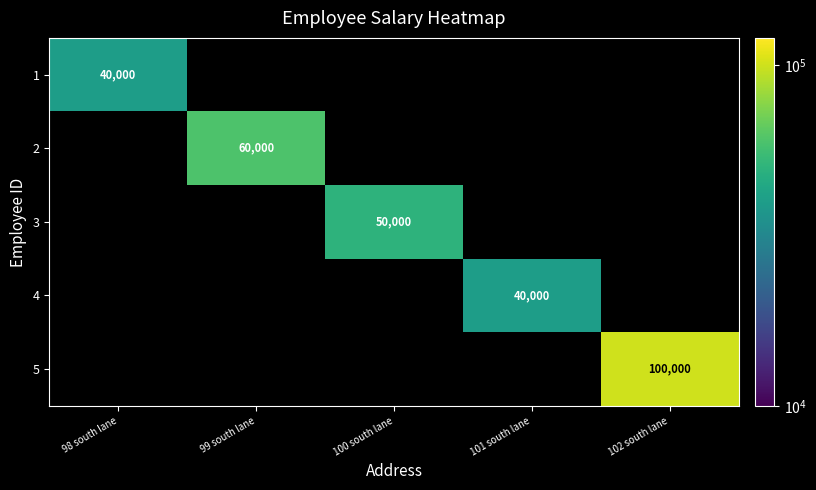

The 1 series shows 40000 at 98 south lane. True or false?

True